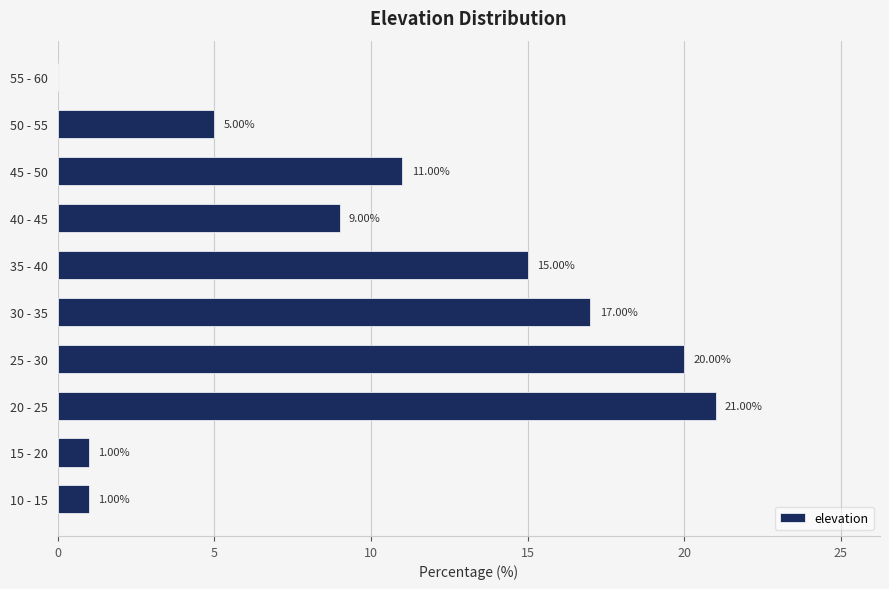

Between 40 - 45 and 55 - 60, which is larger?

40 - 45